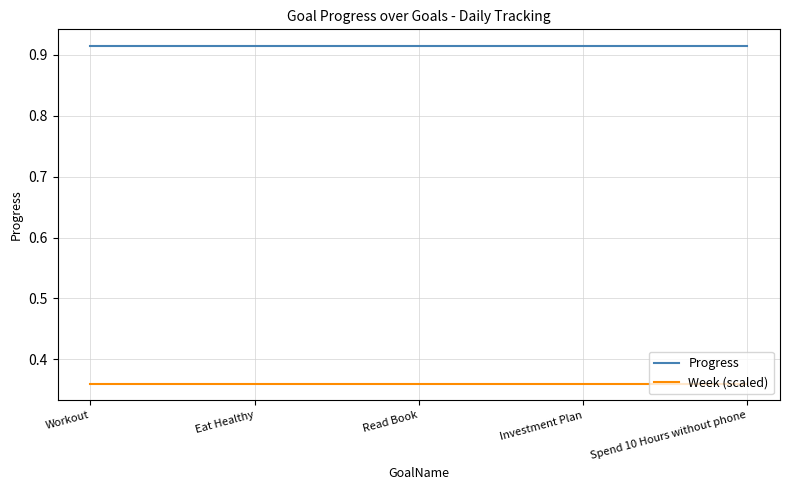

Rank the series by their average value, from lowest to highest.

Week (scaled), Progress